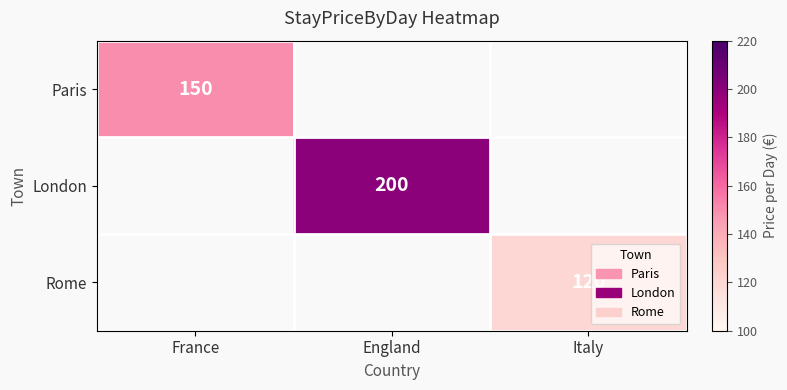

The value of Paris at France is 150. True or false?

True